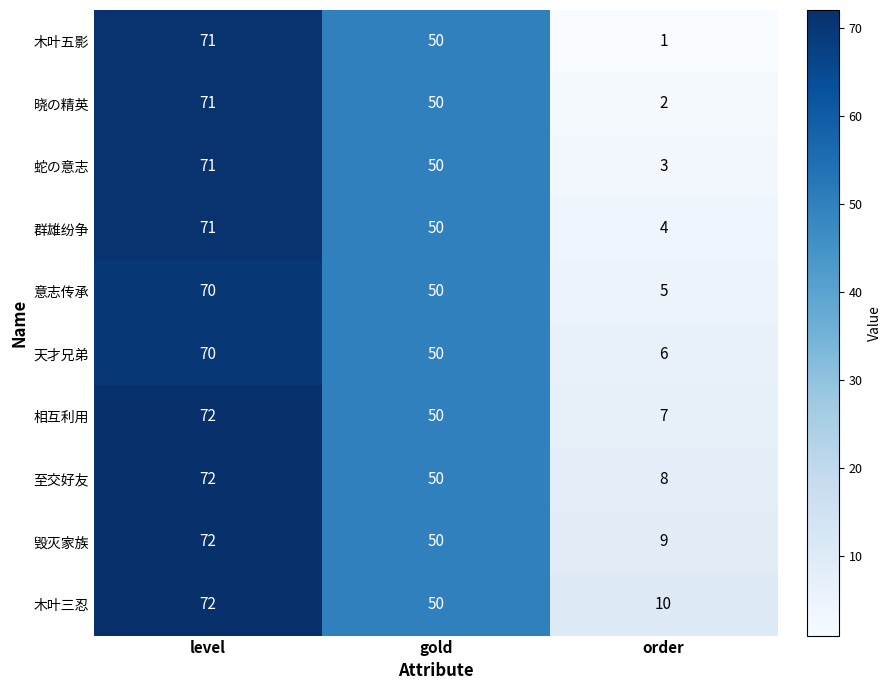

Reading left to right, list all the values displayed in this chart.

木叶五影: 71	50	1
晓の精英: 71	50	2
蛇の意志: 71	50	3
群雄纷争: 71	50	4
意志传承: 70	50	5
天才兄弟: 70	50	6
相互利用: 72	50	7
至交好友: 72	50	8
毁灭家族: 72	50	9
木叶三忍: 72	50	10